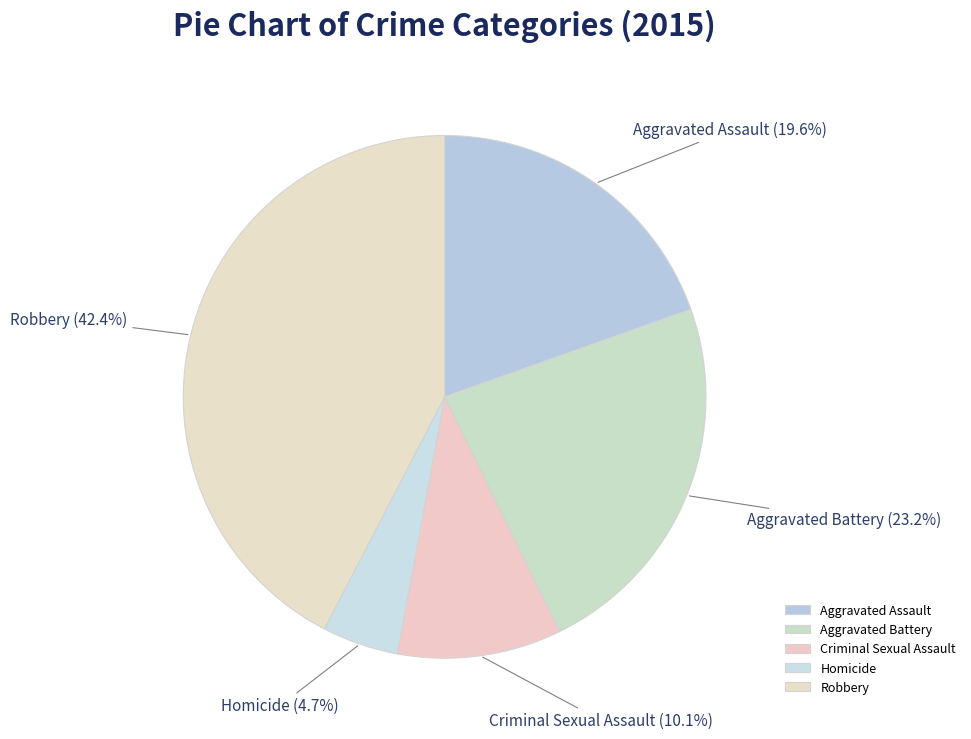

True or false: Aggravated Battery accounts for 23% of the total.

True